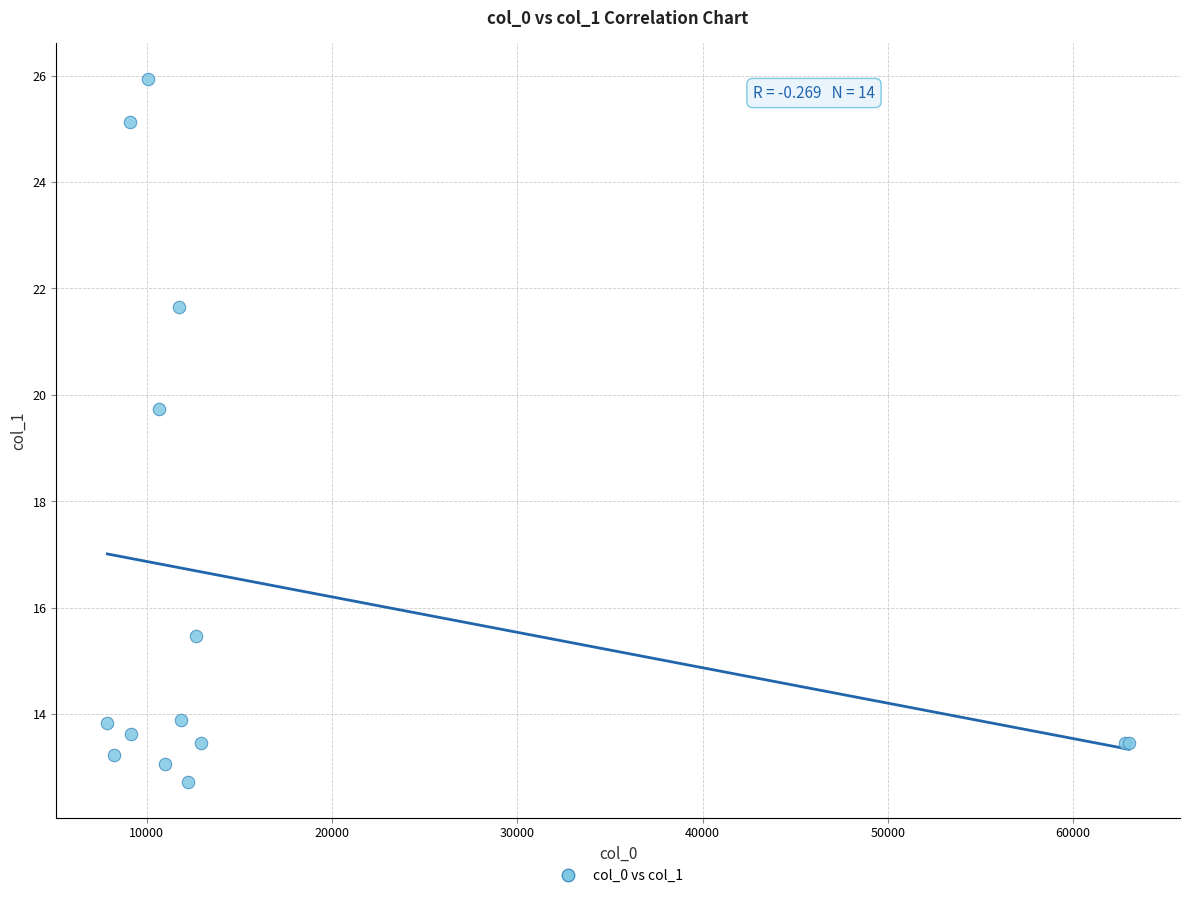

What Y value in the scatter plot is closest to 19?

19.7